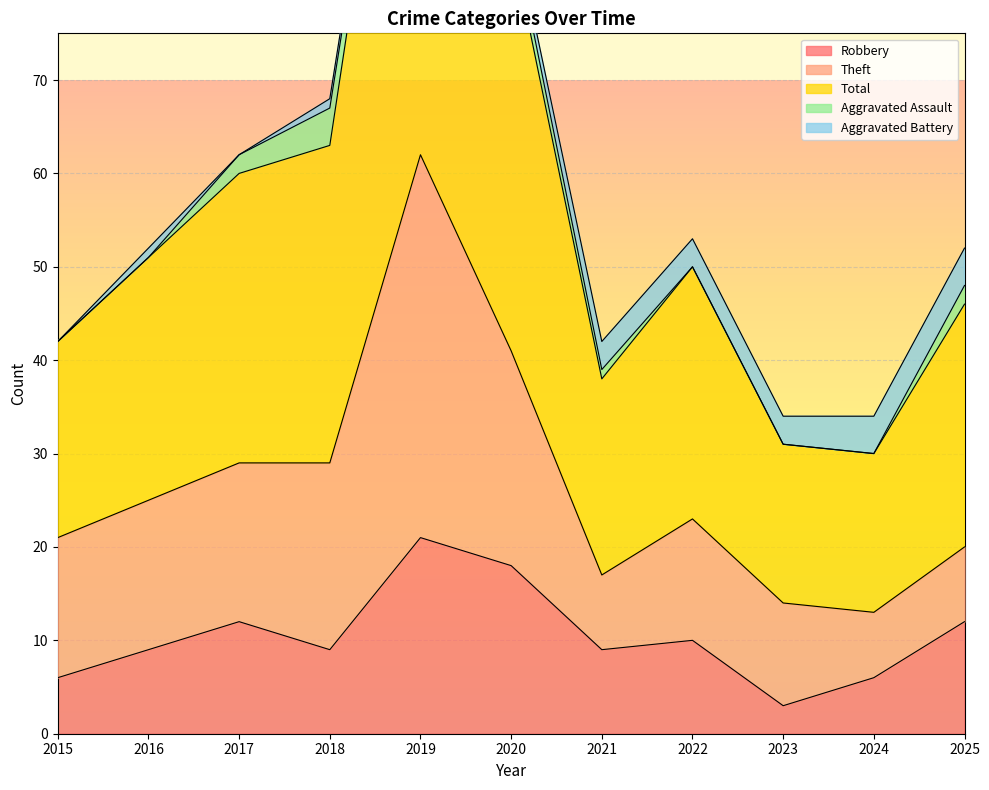

What is the highest value of the Robbery series?

21